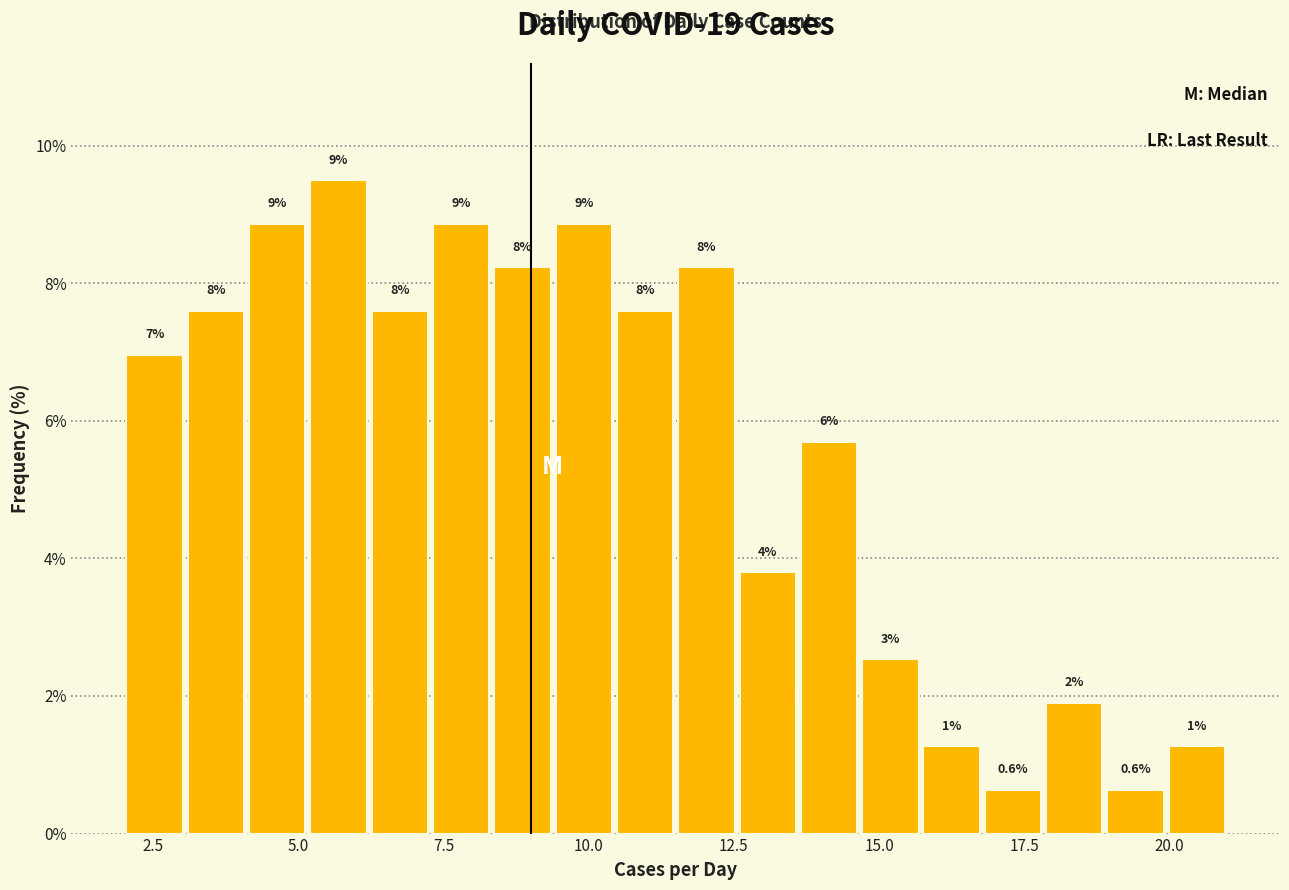

Around what value on the x-axis is the tallest bar? Give the approximate position of its centre, as read against the axis.

5.5